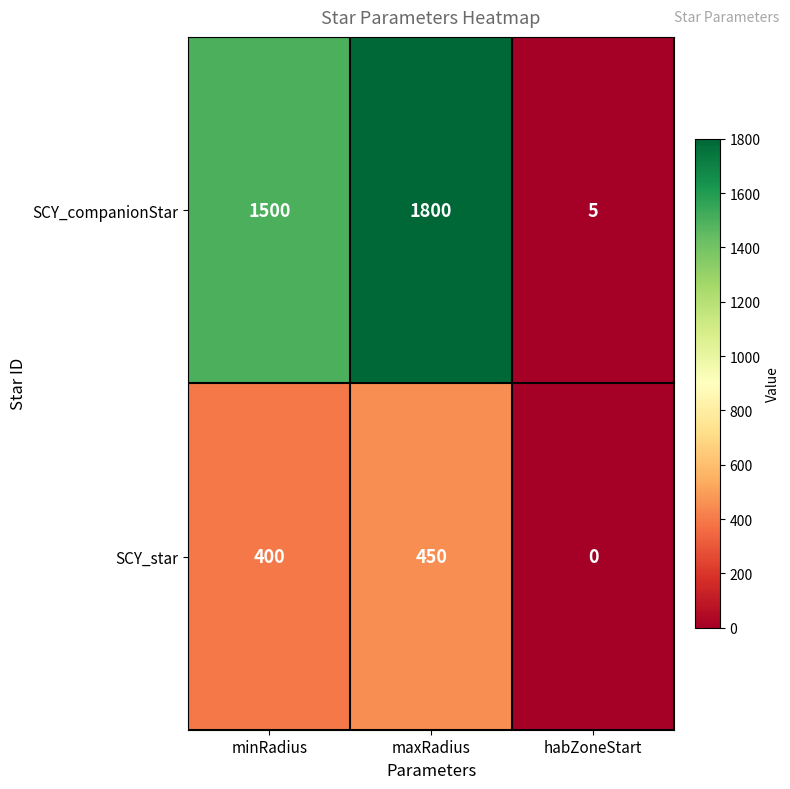

The value of SCY_companionStar at habZoneStart is 3. True or false?

False